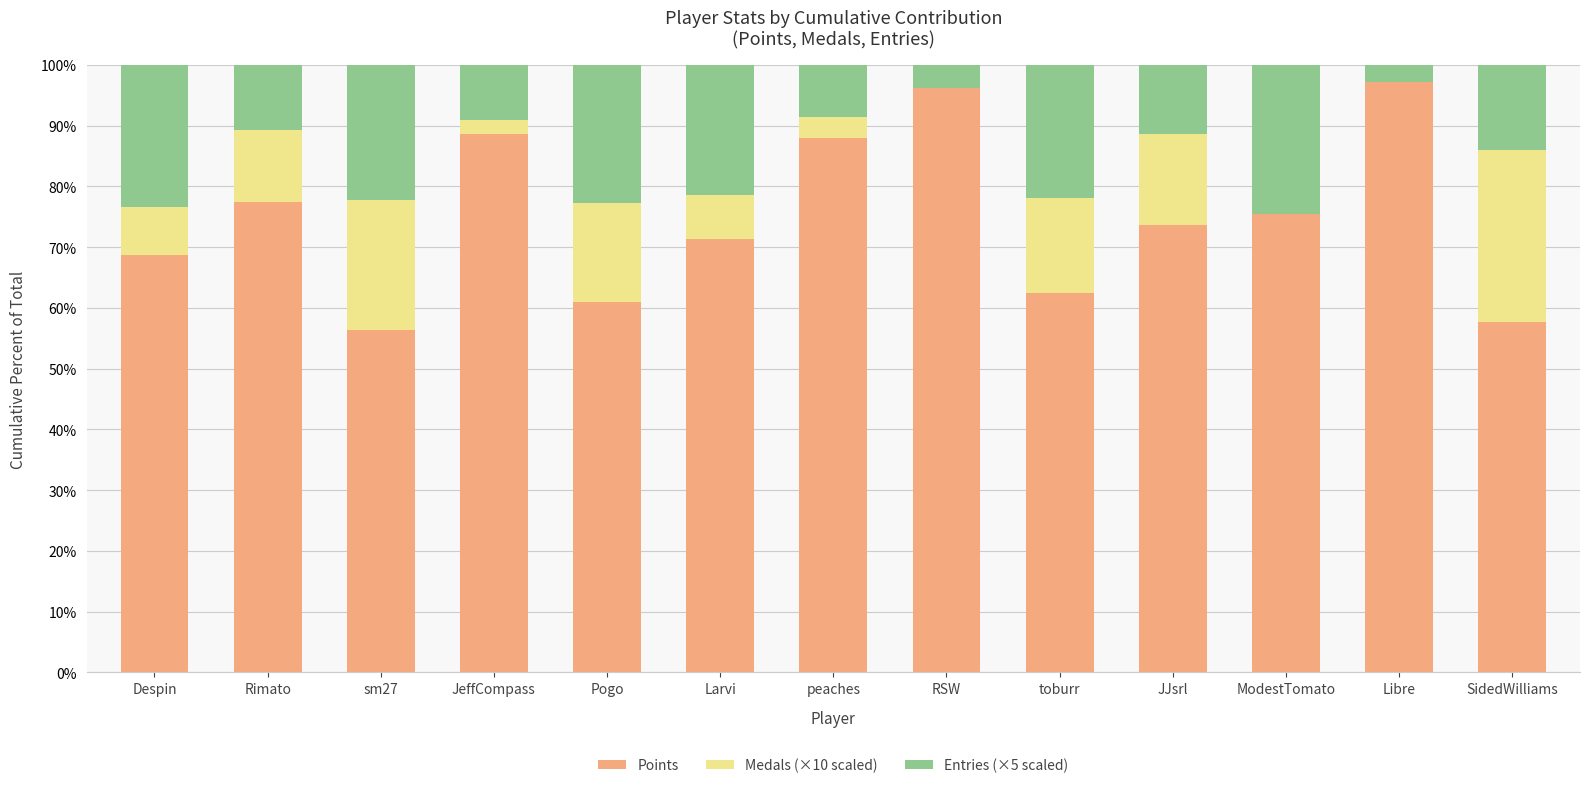

Read the Points value at Rimato.

77.5